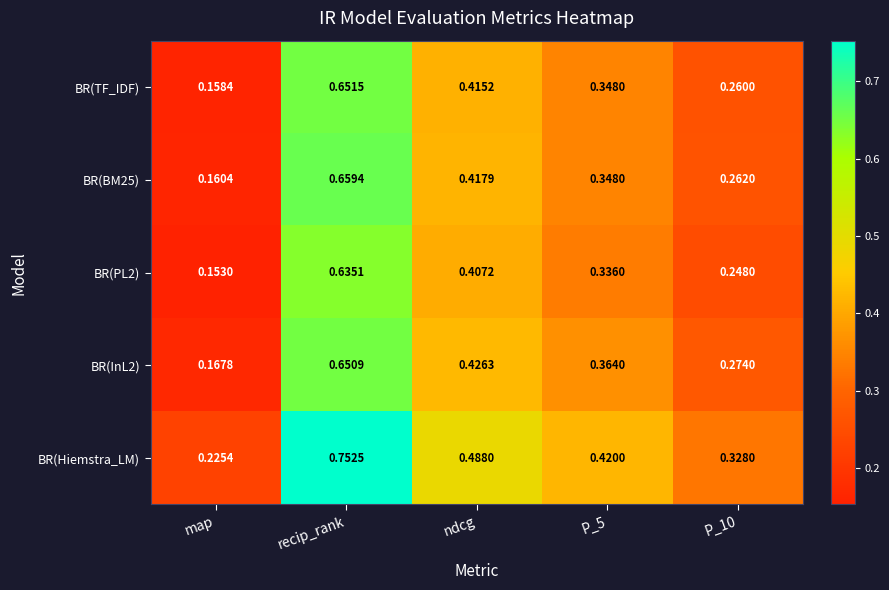

Which category has the lowest value across all series?

map